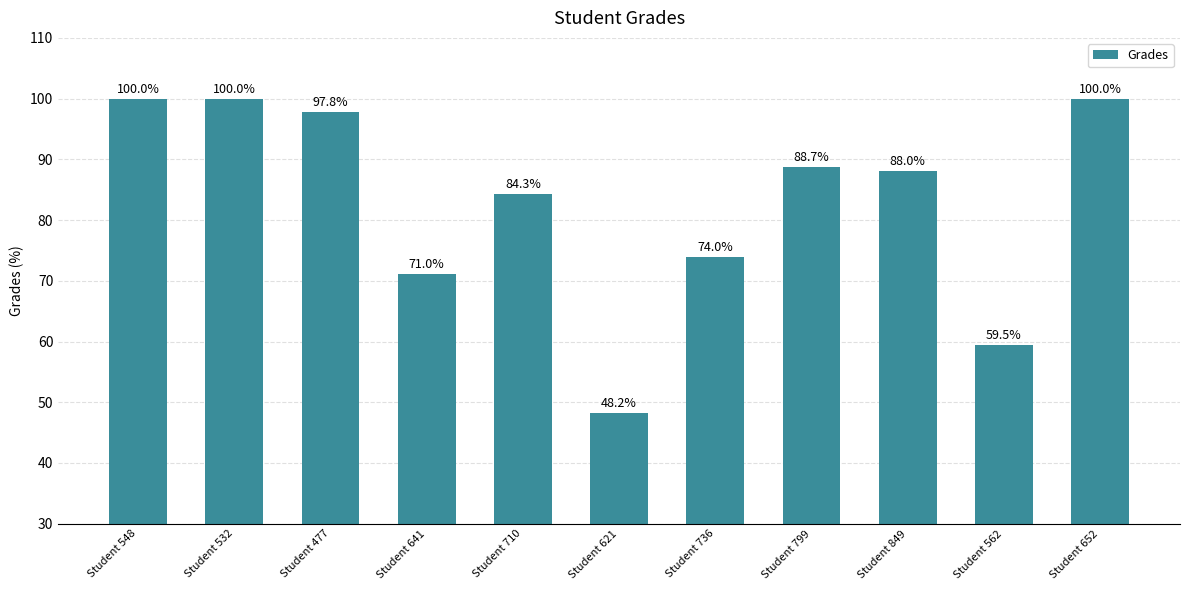

What is the sum of the values at Student 562 and Student 710?

143.8